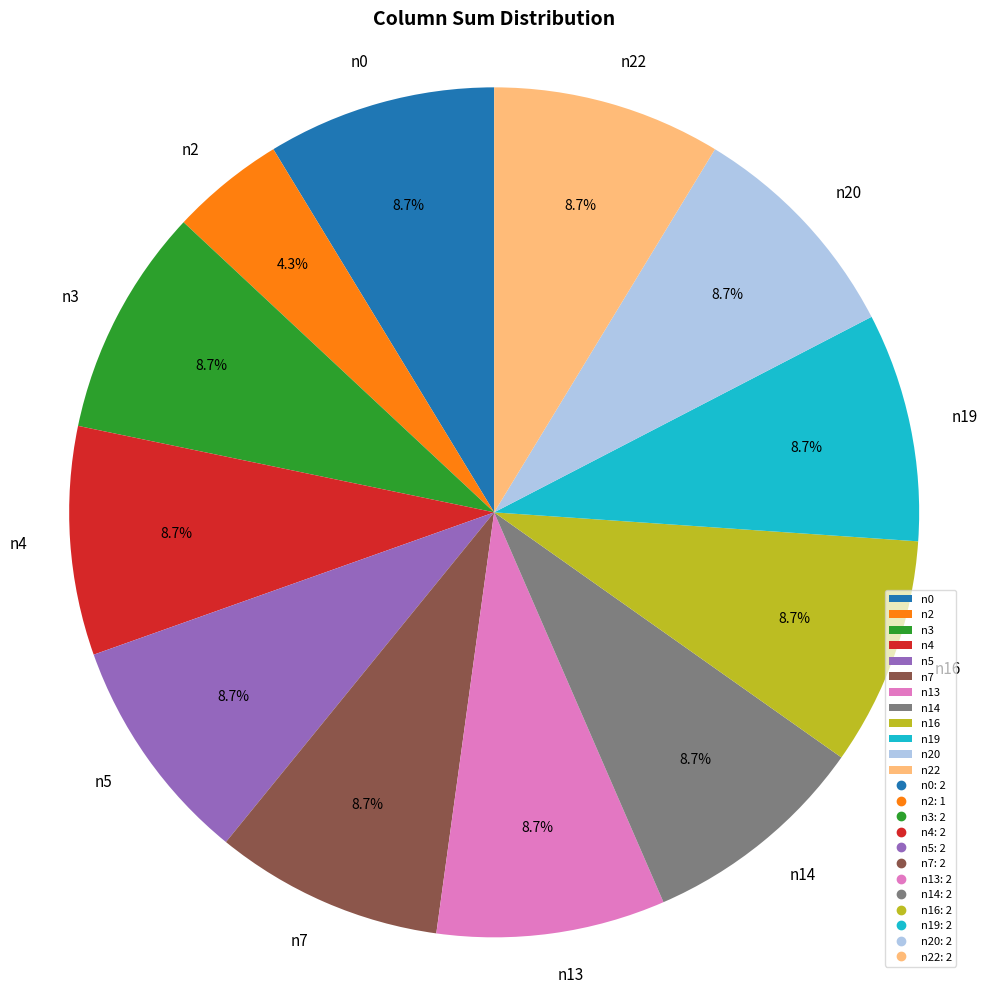

Is there any slice that represents more than half of the pie?

No